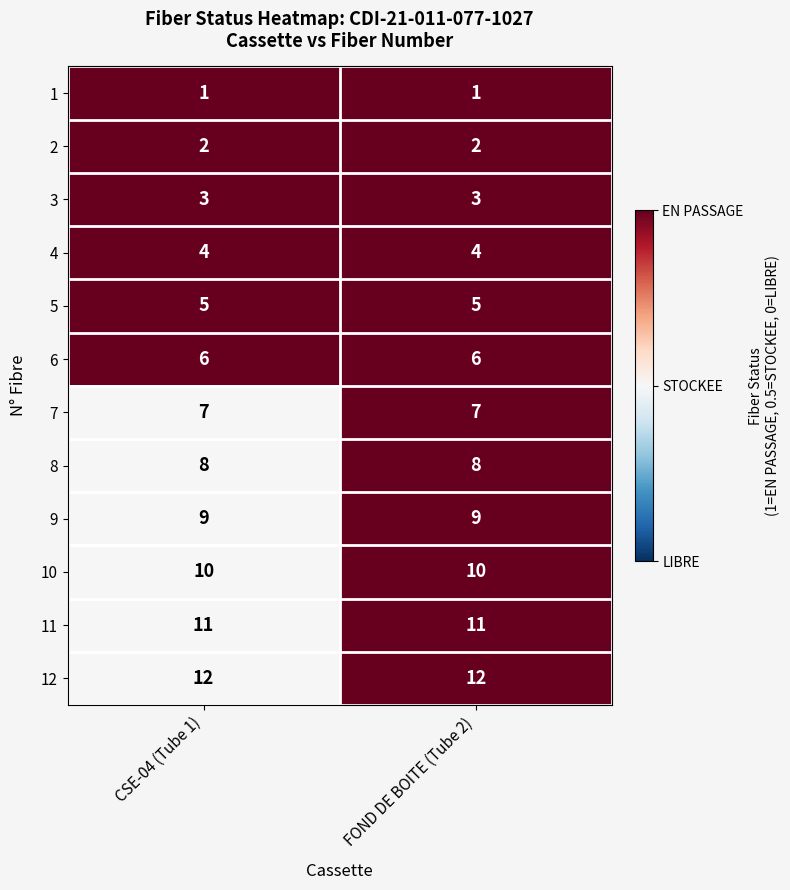

Reading right to left, transcribe all the data shown in this chart.

1: 1	1
2: 2	2
3: 3	3
4: 4	4
5: 5	5
6: 6	6
7: 7	7
8: 8	8
9: 9	9
10: 10	10
11: 11	11
12: 12	12